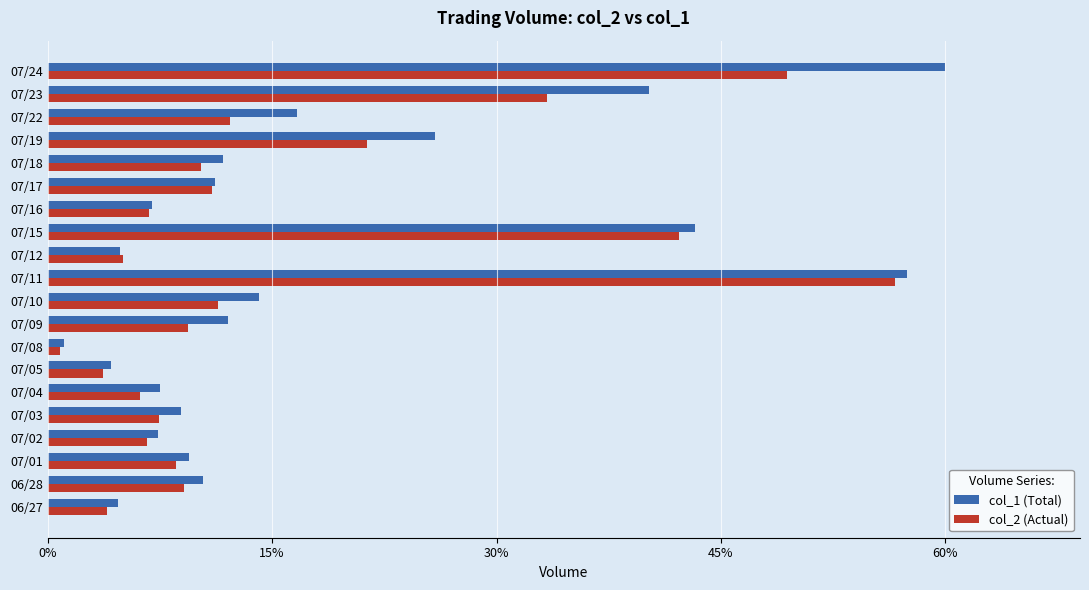

What are all the series names shown in the legend?

col_1 (Total), col_2 (Actual)